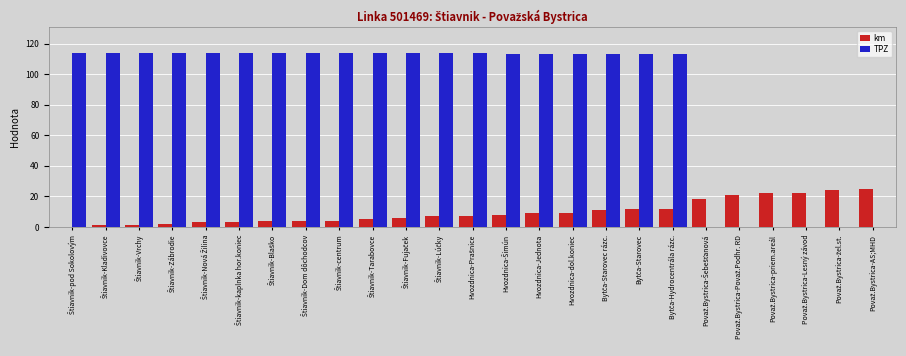

The km series shows 3 at Hvozdnica-dol.koniec. True or false?

False